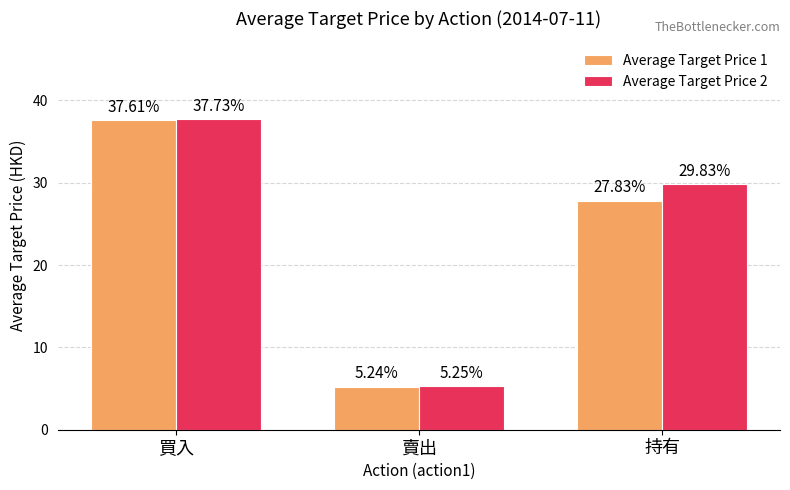

What is the greatest value displayed?

37.7